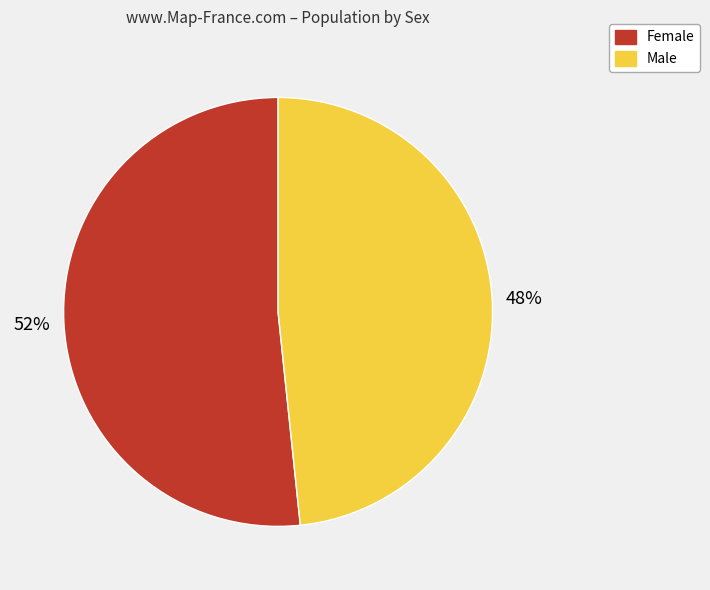

Is there any slice that represents more than half of the pie?

Yes